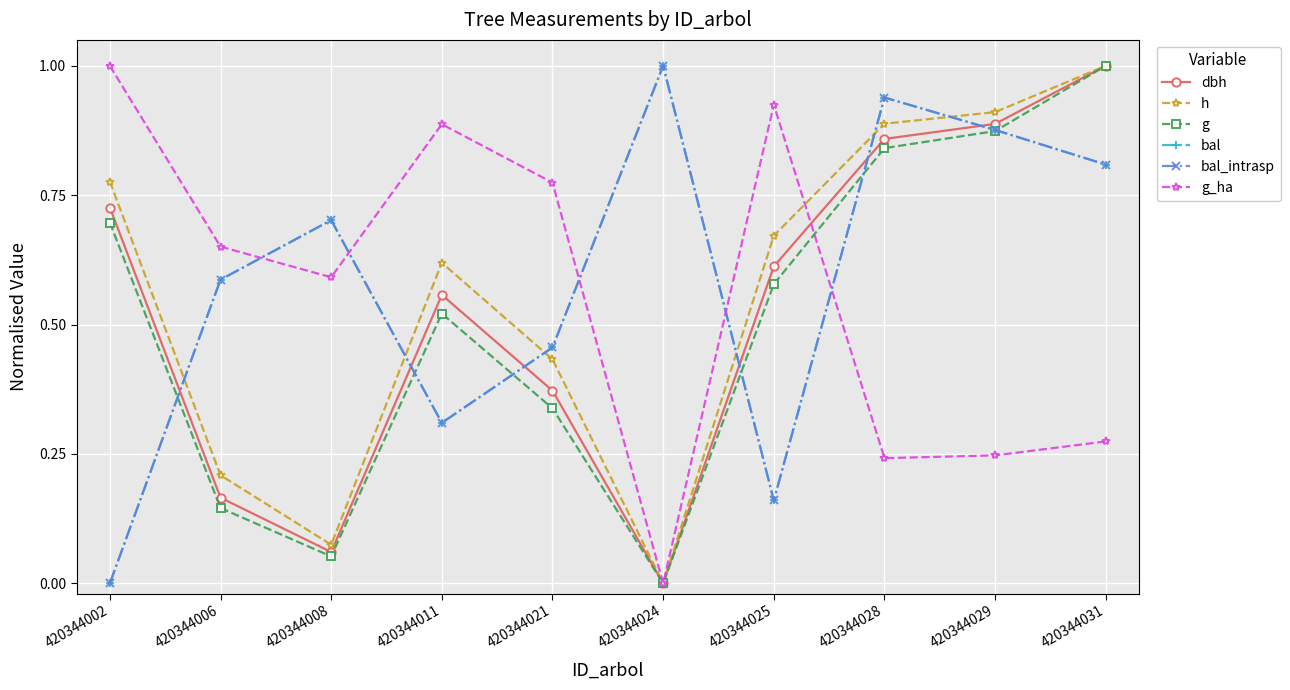

Reading left to right, list all the values displayed in this chart.

dbh: 420344002=0.7	420344006=0.2	420344008=0.1	420344011=0.6	420344021=0.4	420344024=0.0	420344025=0.6	420344028=0.9	420344029=0.9	420344031=1.0
h: 420344002=0.8	420344006=0.2	420344008=0.1	420344011=0.6	420344021=0.4	420344024=0.0	420344025=0.7	420344028=0.9	420344029=0.9	420344031=1.0
g: 420344002=0.7	420344006=0.1	420344008=0.1	420344011=0.5	420344021=0.3	420344024=0.0	420344025=0.6	420344028=0.8	420344029=0.9	420344031=1.0
bal: 420344002=0.0	420344006=0.6	420344008=0.7	420344011=0.3	420344021=0.5	420344024=1.0	420344025=0.2	420344028=0.9	420344029=0.9	420344031=0.8
bal_intrasp: 420344002=0.0	420344006=0.6	420344008=0.7	420344011=0.3	420344021=0.5	420344024=1.0	420344025=0.2	420344028=0.9	420344029=0.9	420344031=0.8
g_ha: 420344002=1.0	420344006=0.7	420344008=0.6	420344011=0.9	420344021=0.8	420344024=0.0	420344025=0.9	420344028=0.2	420344029=0.2	420344031=0.3